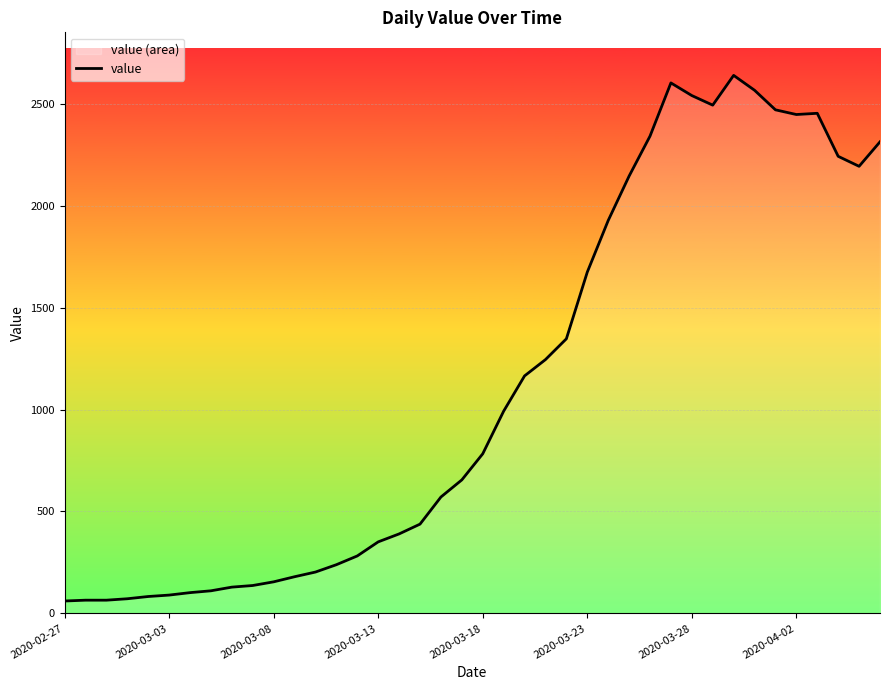

Is it true that the value at 24 is 1347?

True